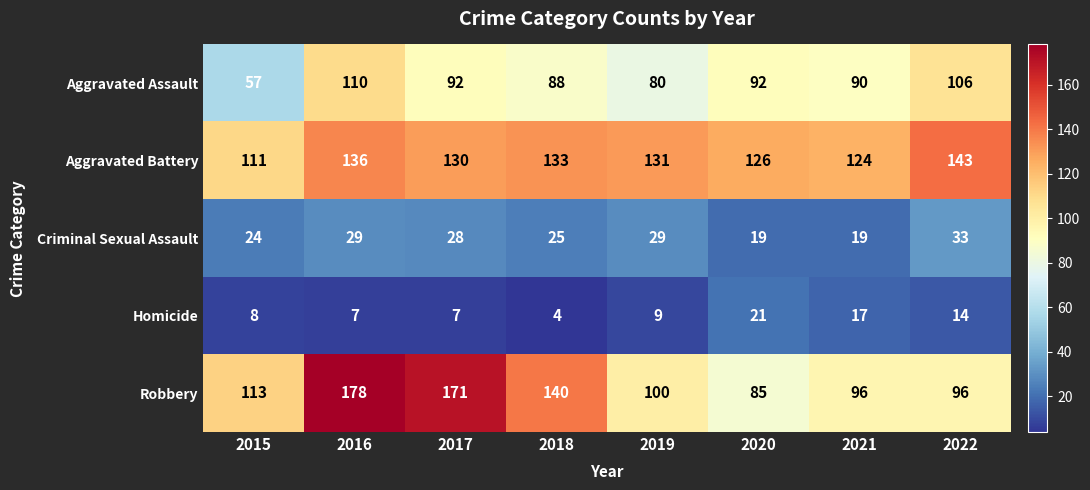

What value does the Criminal Sexual Assault series have at 2018?

25